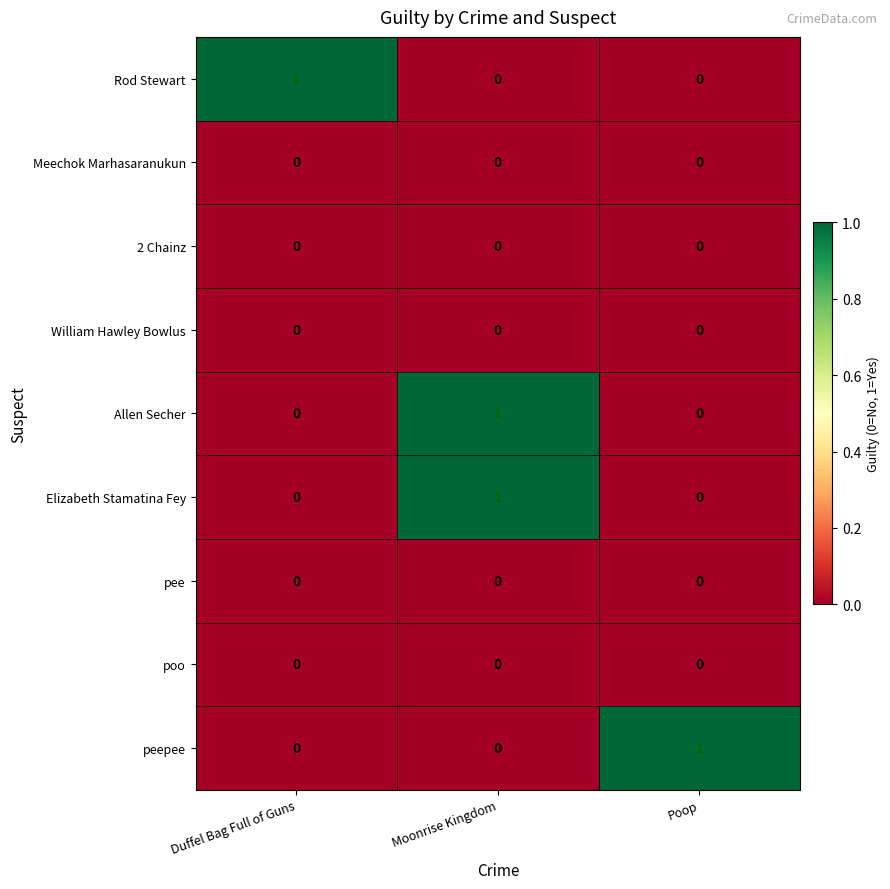

Is the value of peepee at Poop greater than the value of 2 Chainz at Moonrise Kingdom?

Yes